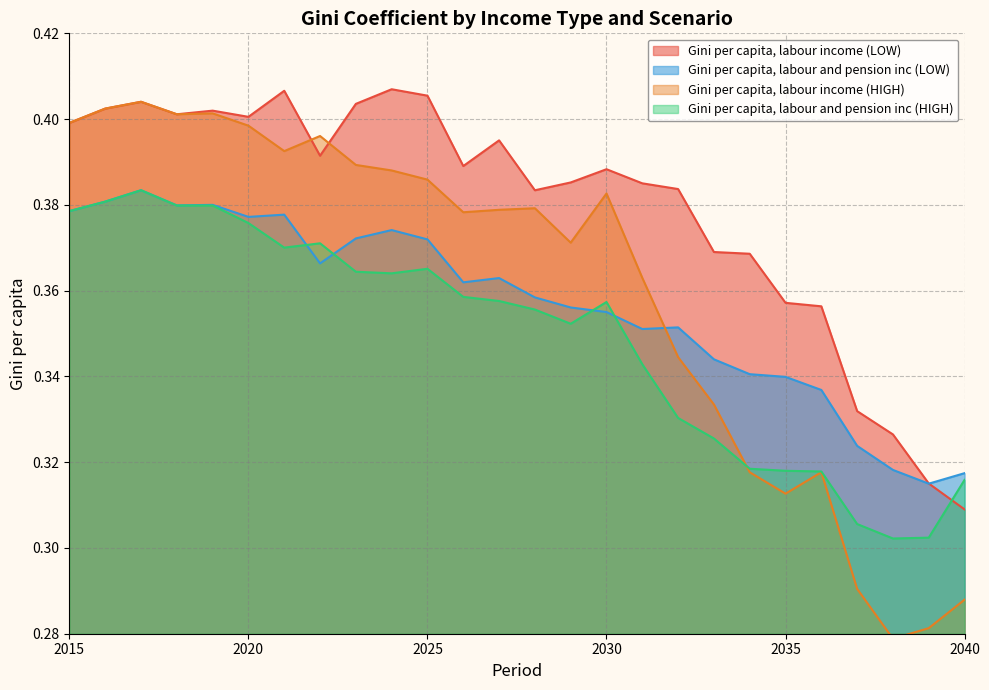

How many interior local peaks does the Gini per capita, labour income (LOW) series have?

6